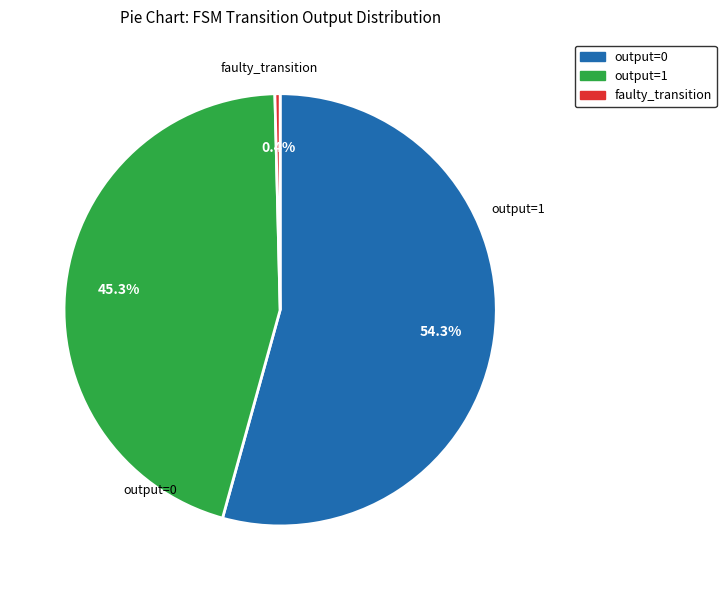

Is there a majority slice in this chart?

Yes